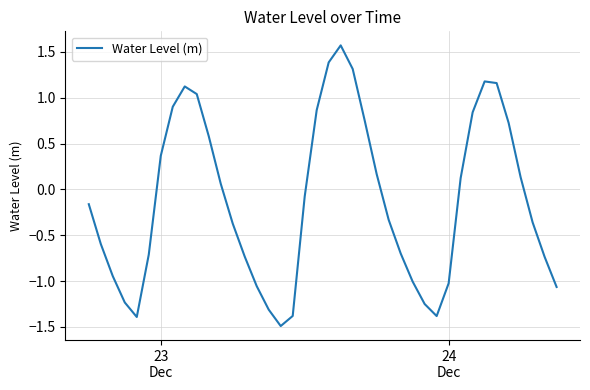

What is the difference between the maximum and minimum values?

3.1